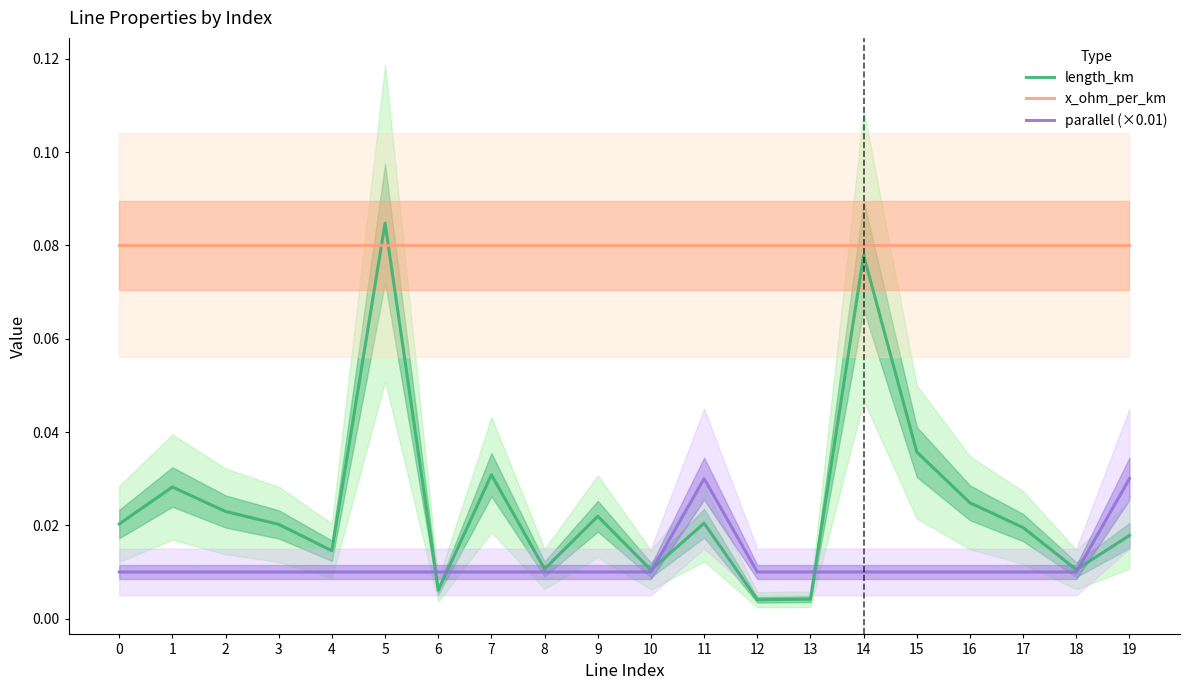

At which category does parallel (×0.01) reach its first local peak?

11